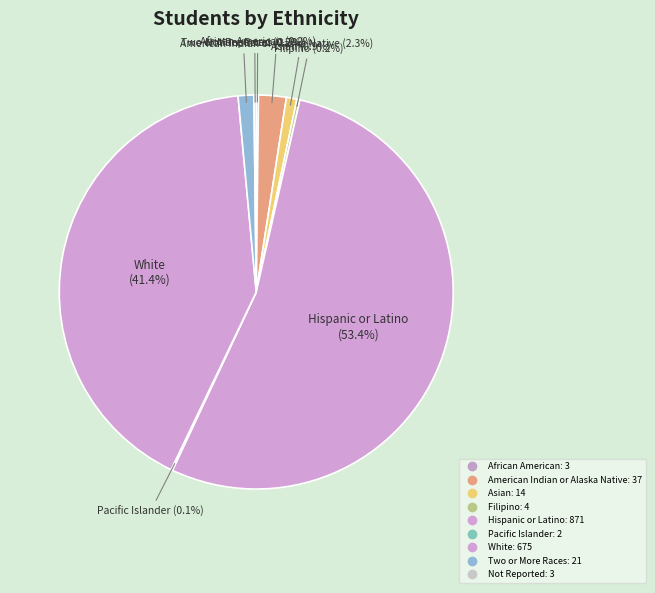

What is the ratio of the value at White to the value at Pacific Islander?

337.5